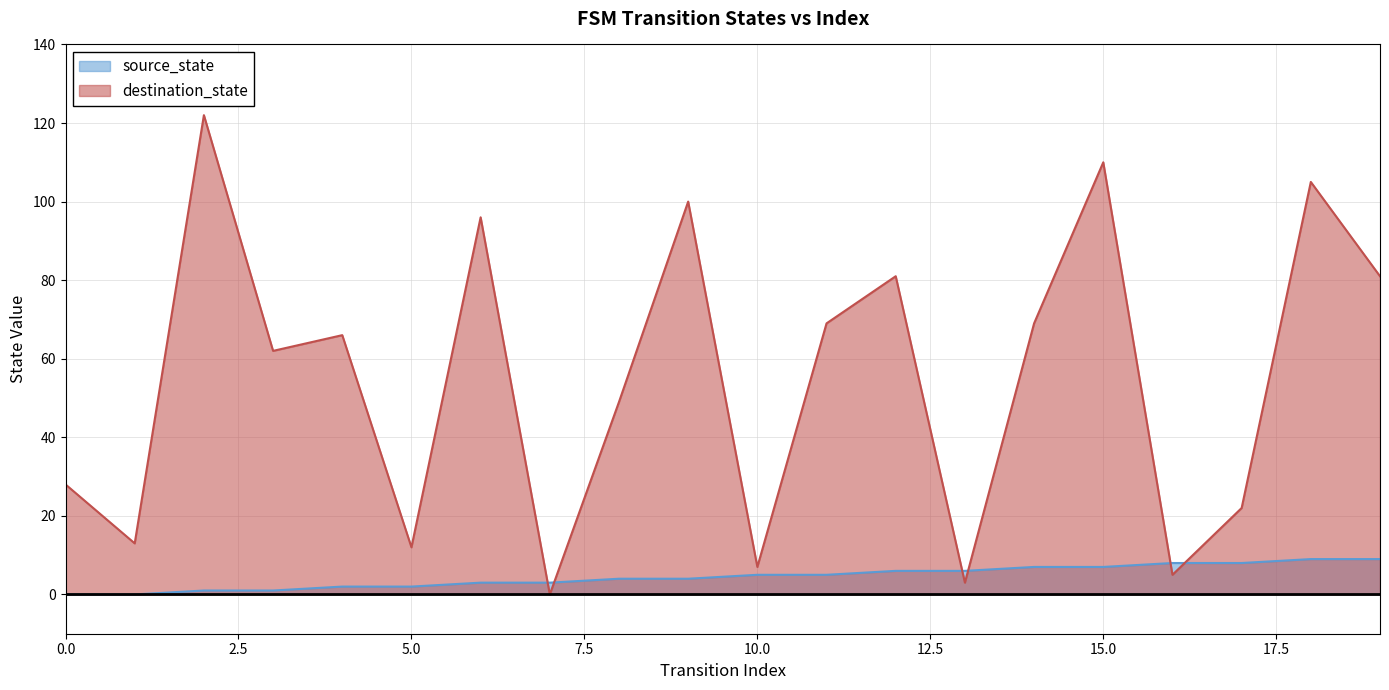

How many times do source_state and destination_state cross each other?

6